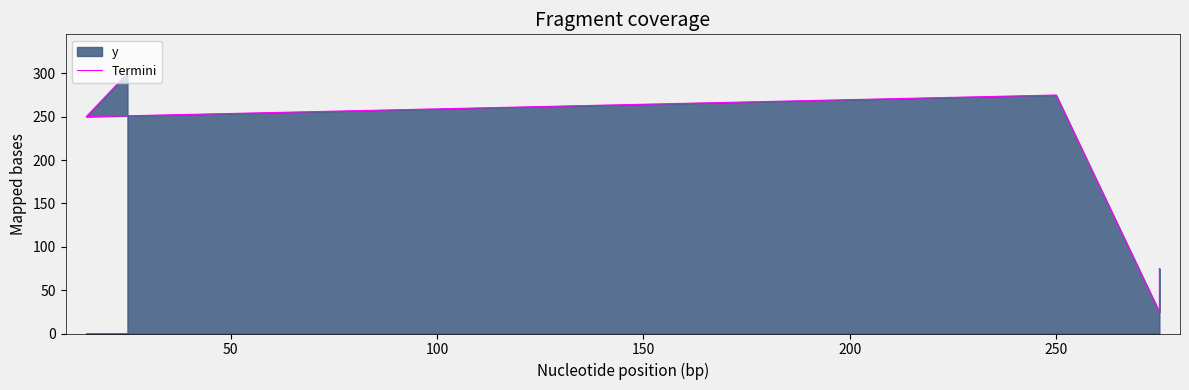

How many data points are less than 250?

2